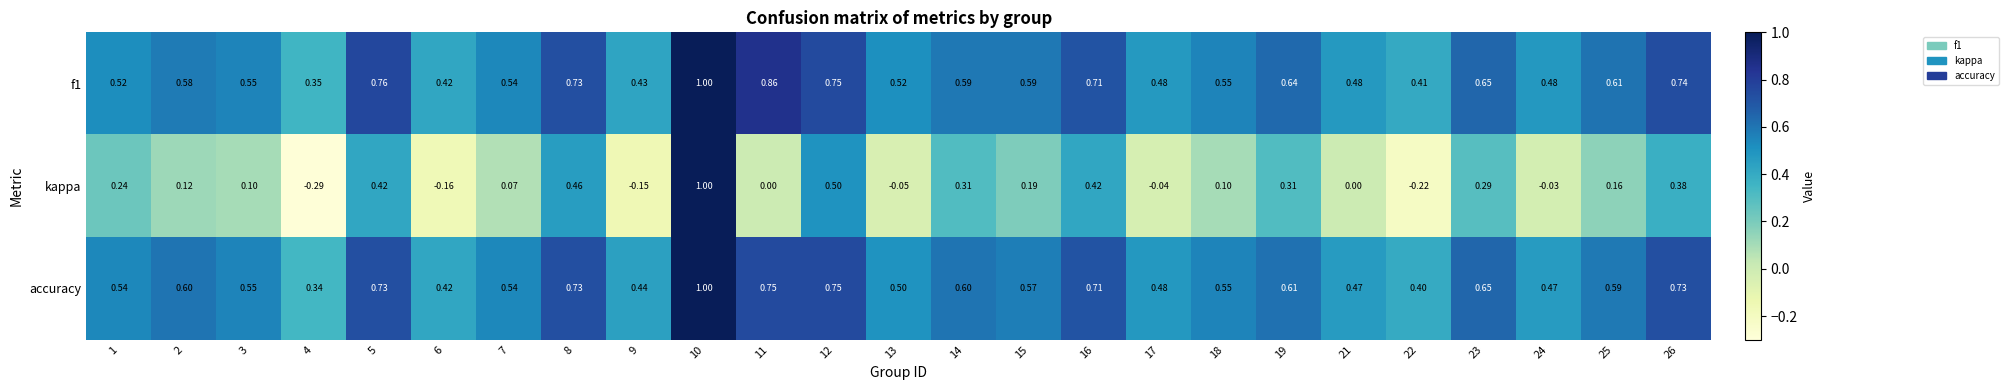

Which series has the widest spread of values?

kappa